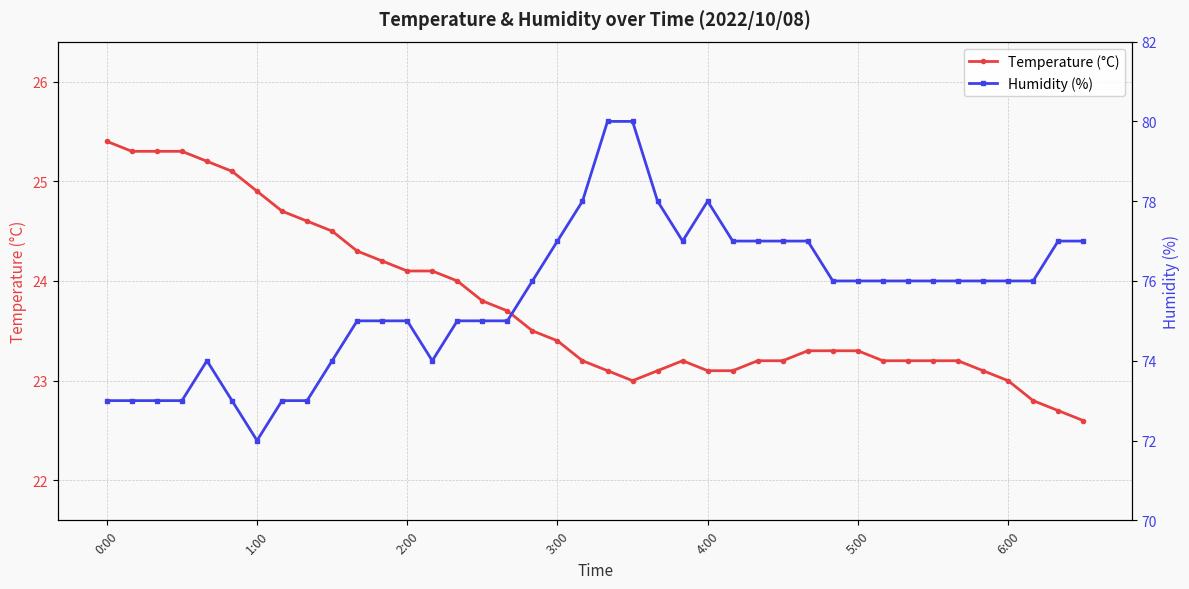

True or false: Temperature (°C) and Humidity (%) cross at least once.

False